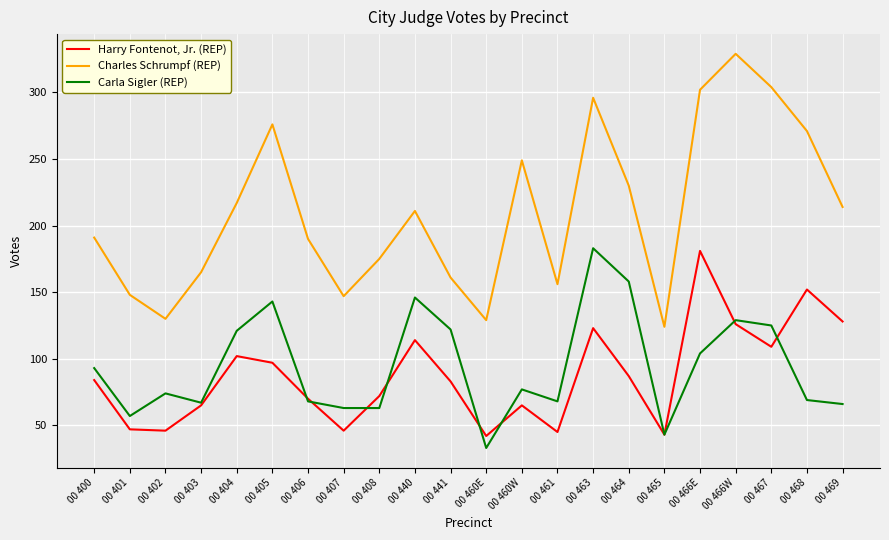

What position from the right is 00 460W?

10